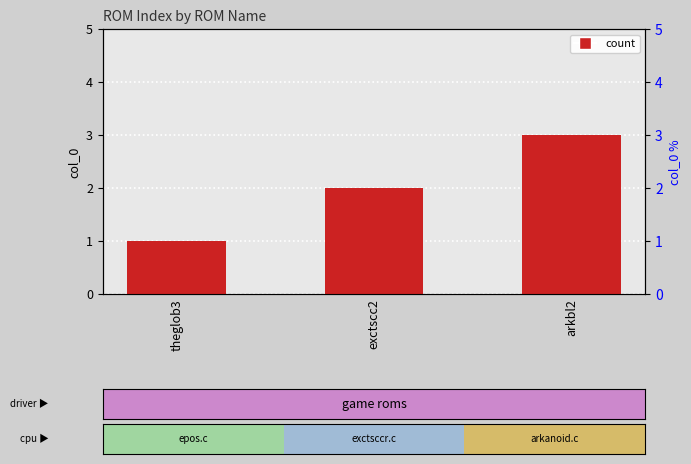

How many distinct data groups are displayed?

1